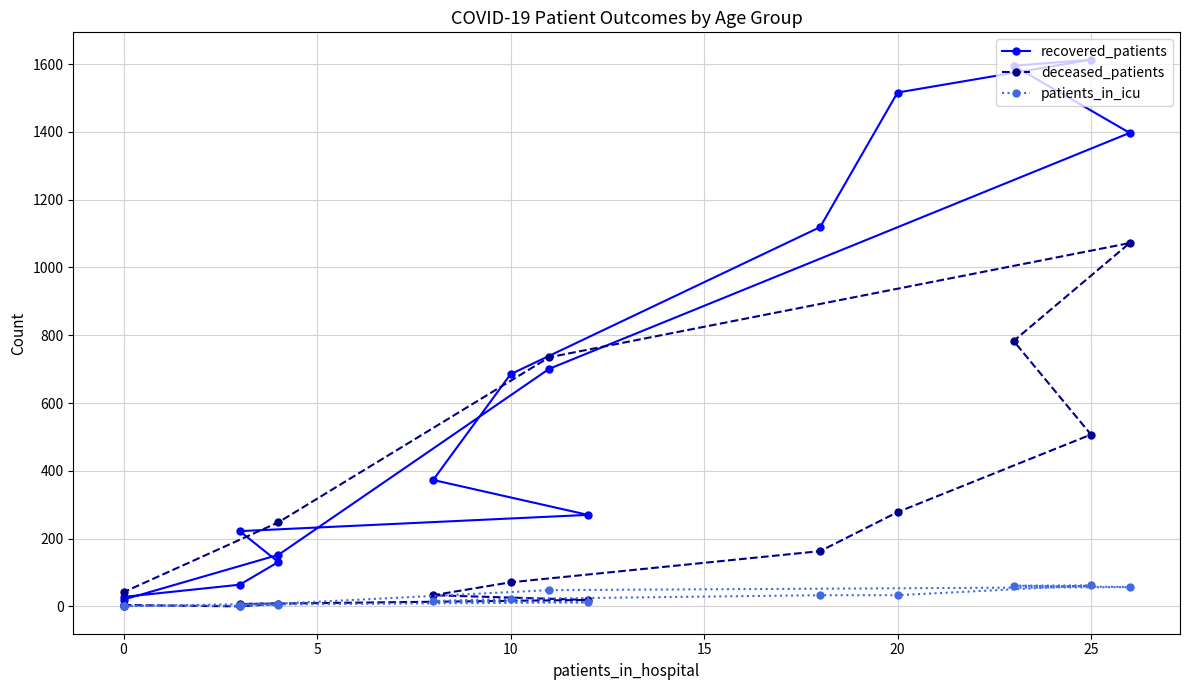

How many data points in recovered_patients are above 373?

7